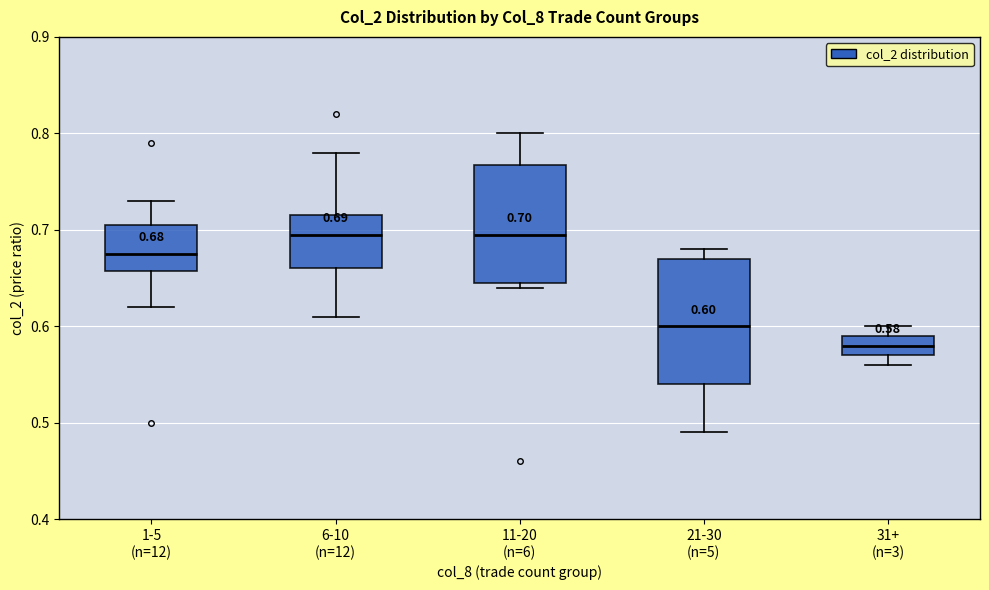

Which box's median line is the lowest?

31+ (n=3)